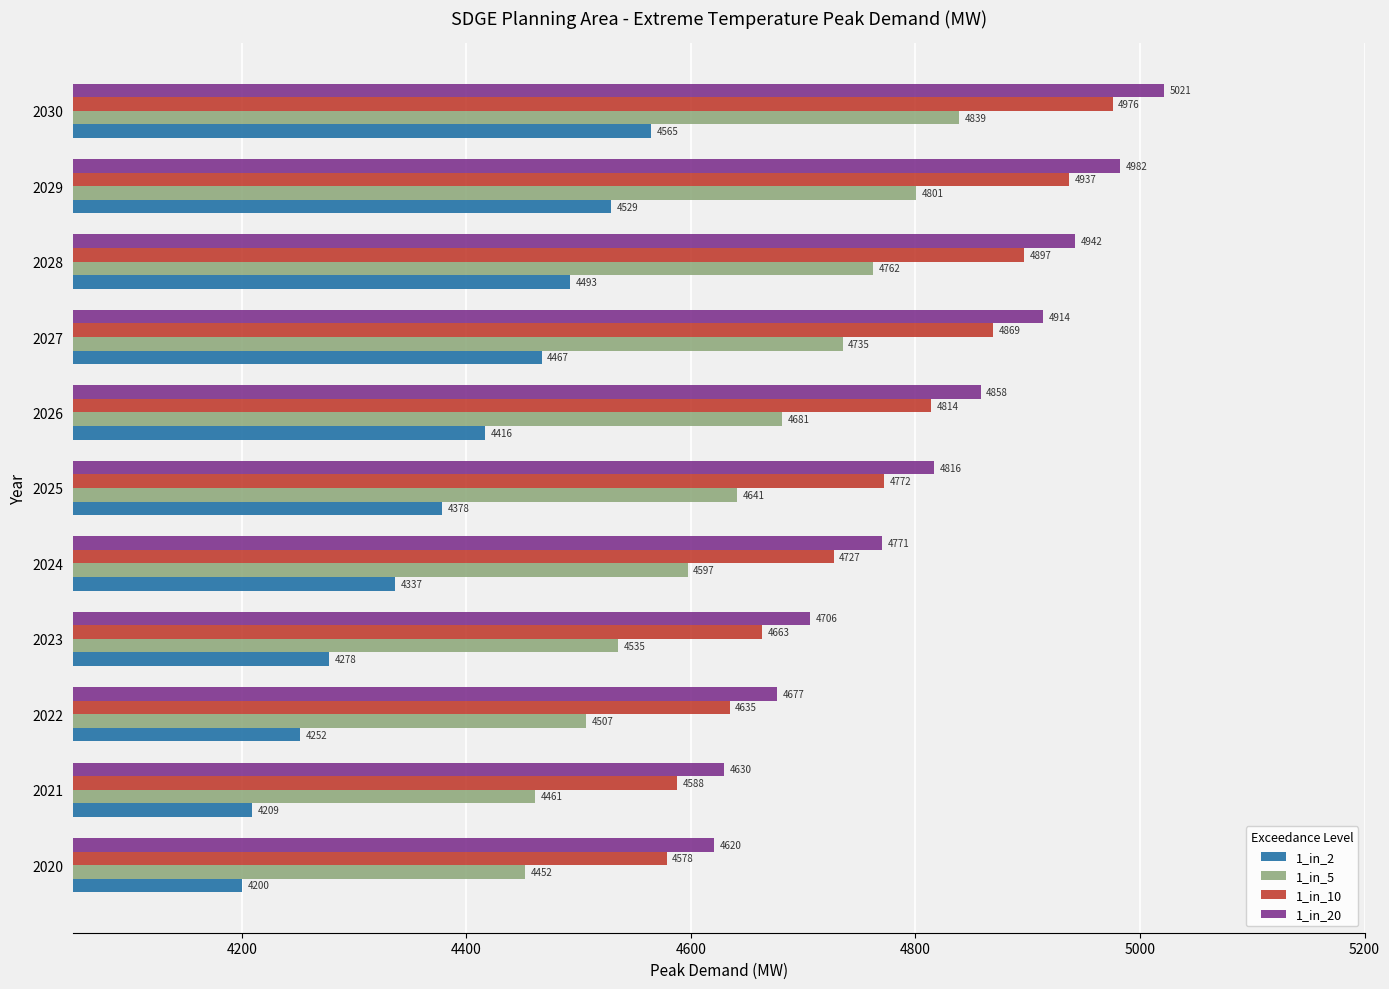

Which series has the widest spread of values?

1_in_20